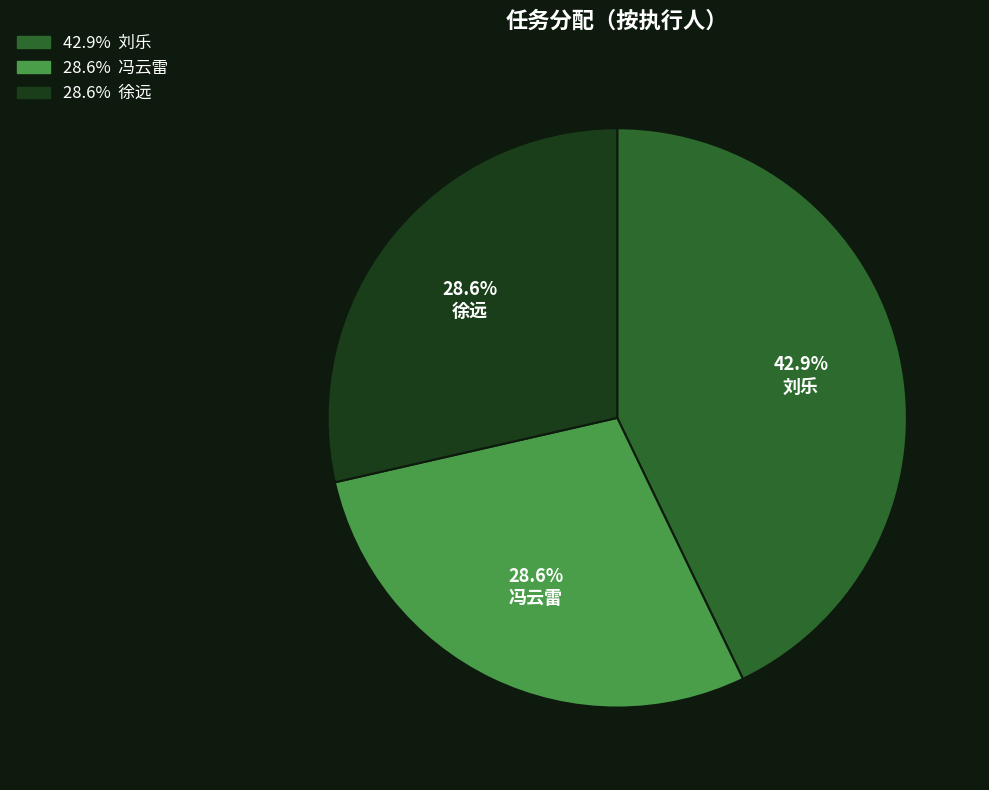

Between 冯云雷 and 刘乐, which is larger?

刘乐